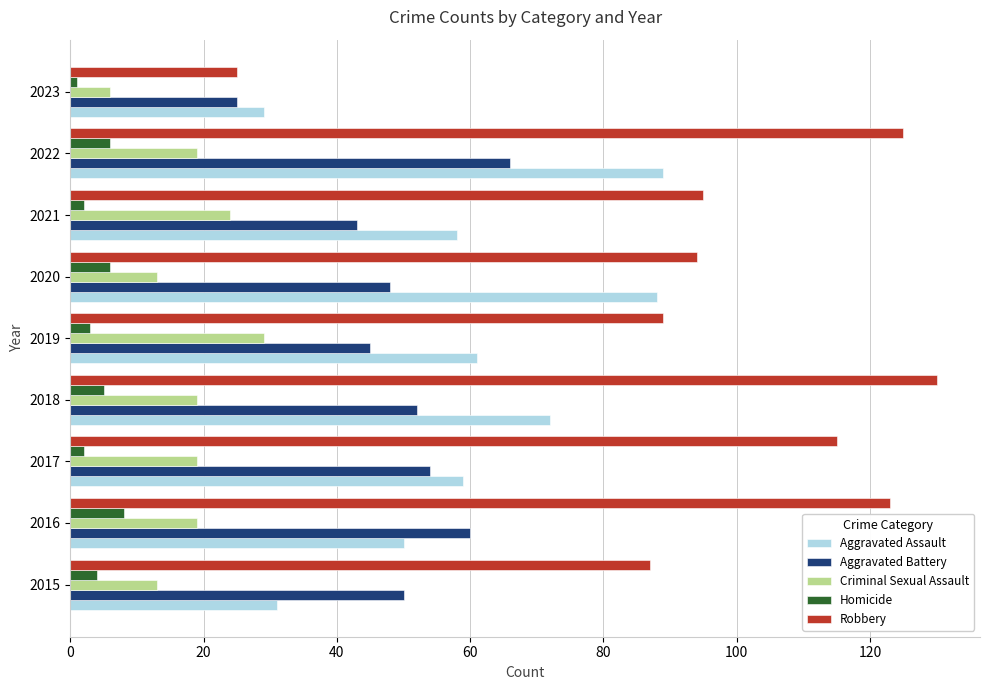

What is the difference between the second highest and second lowest values in the Criminal Sexual Assault series?

11